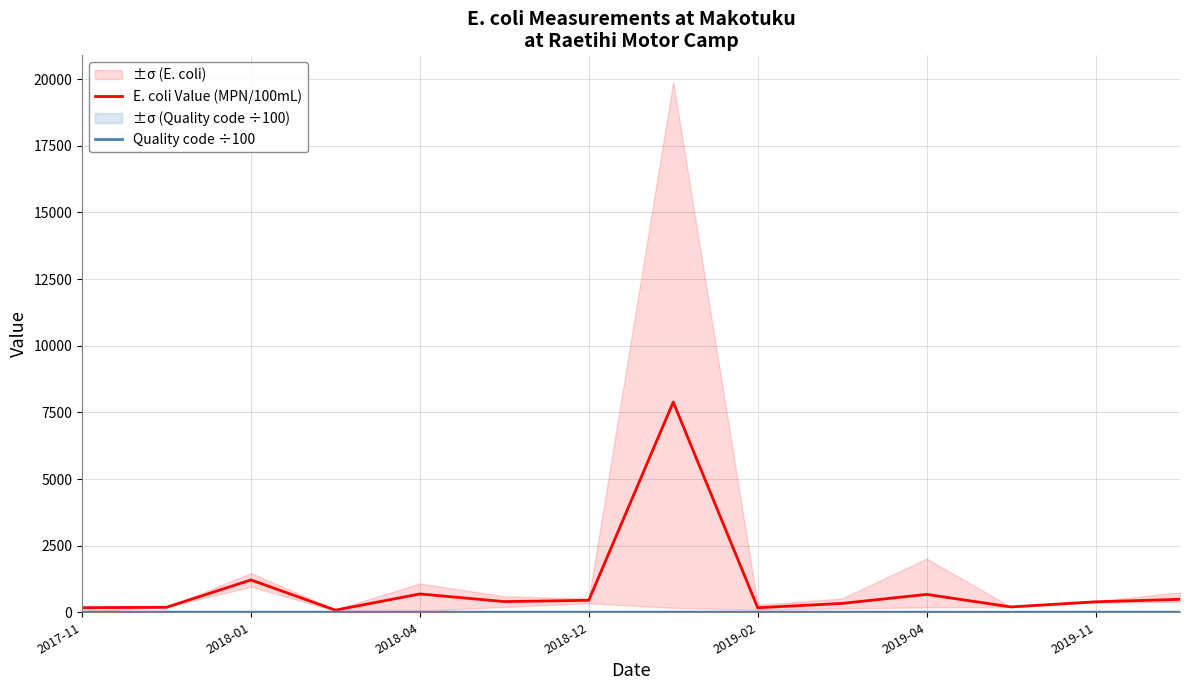

Does the chart display data point markers on the line(s)?

No